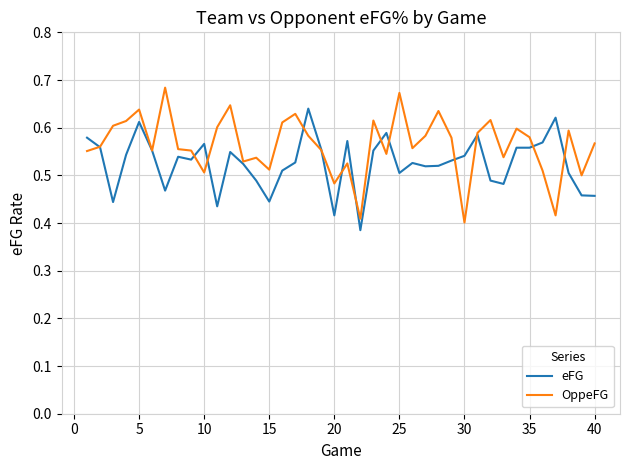

List the series in order of their overall mean, lowest first.

eFG, OppeFG